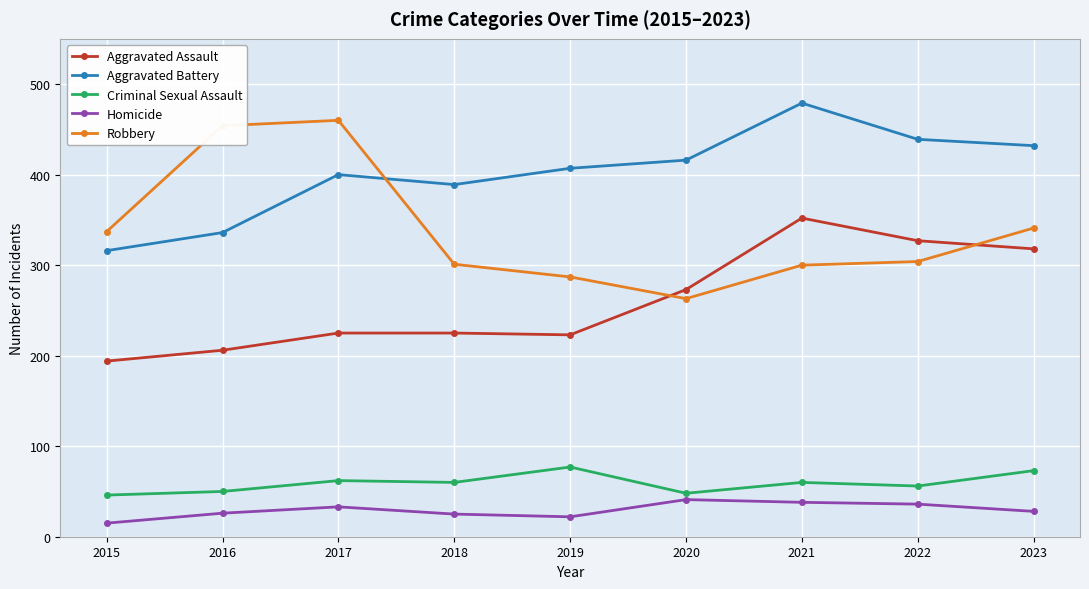

True or false: Aggravated Battery and Criminal Sexual Assault intersect in this chart.

False